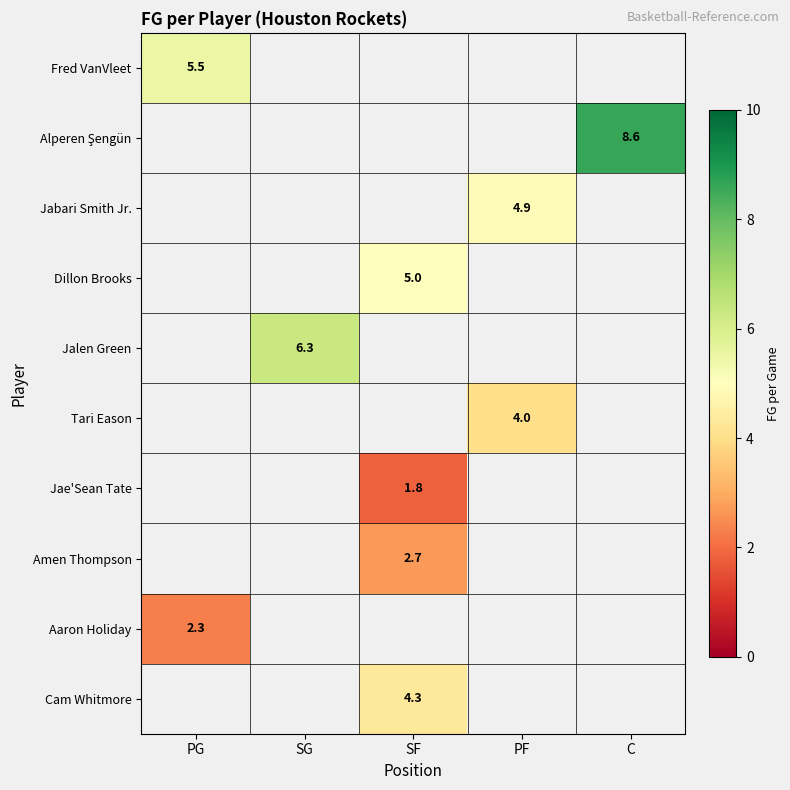

The value of Jabari Smith Jr. at PF is 4.9. True or false?

True